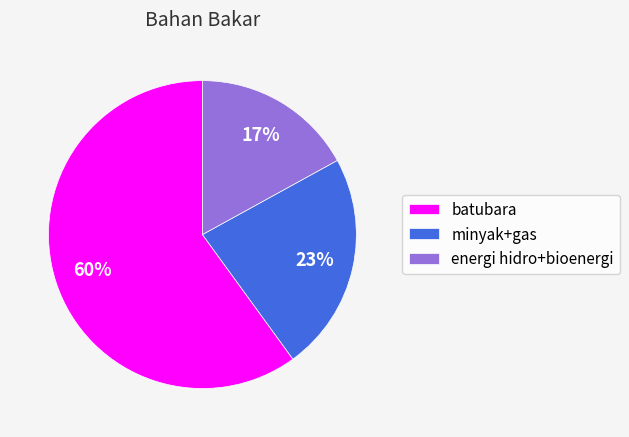

Which category accounts for the majority?

batubara